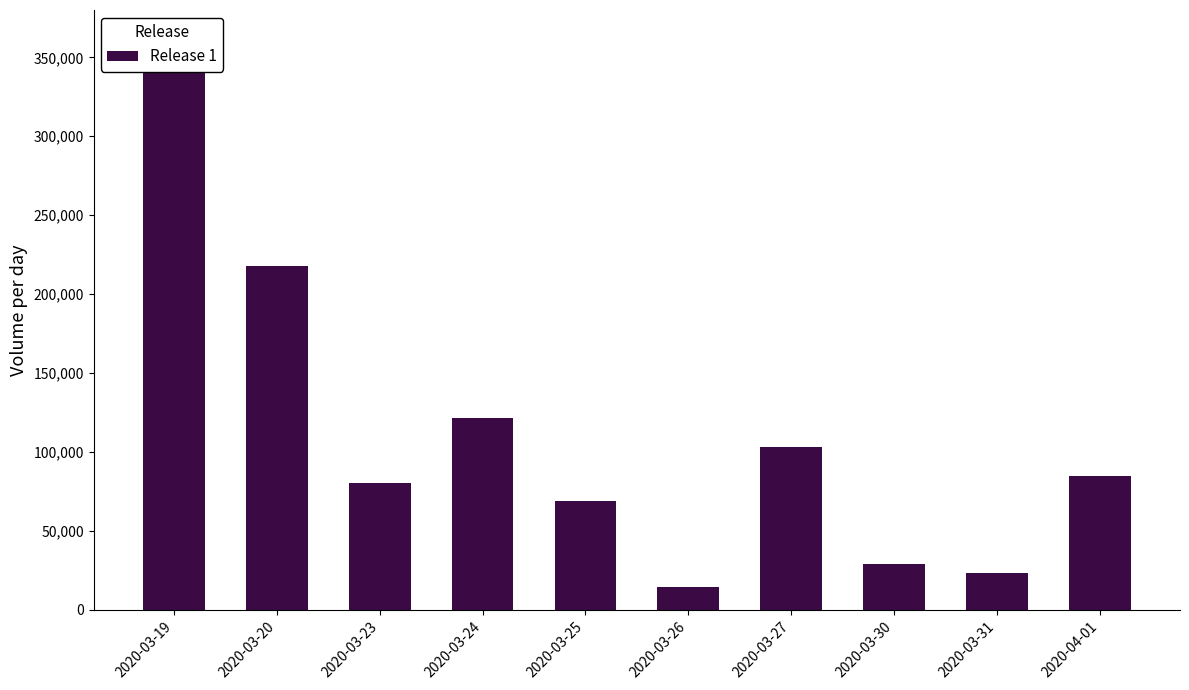

Reading left to right, what are all the values shown in this chart?

361900	218000	80200	121300	69200	14400	103300	29300	23200	85000